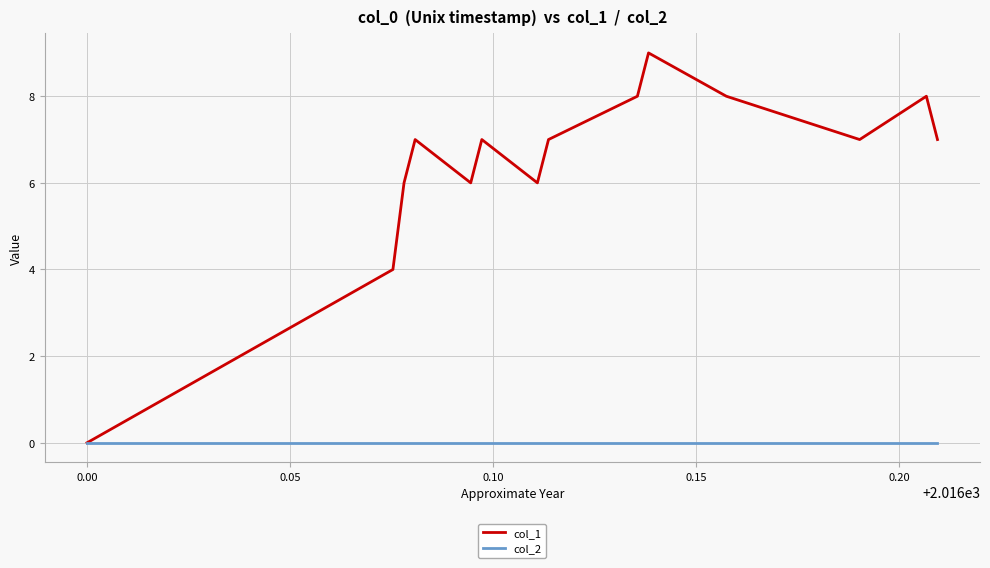

Which series has the largest total across all categories?

col_1